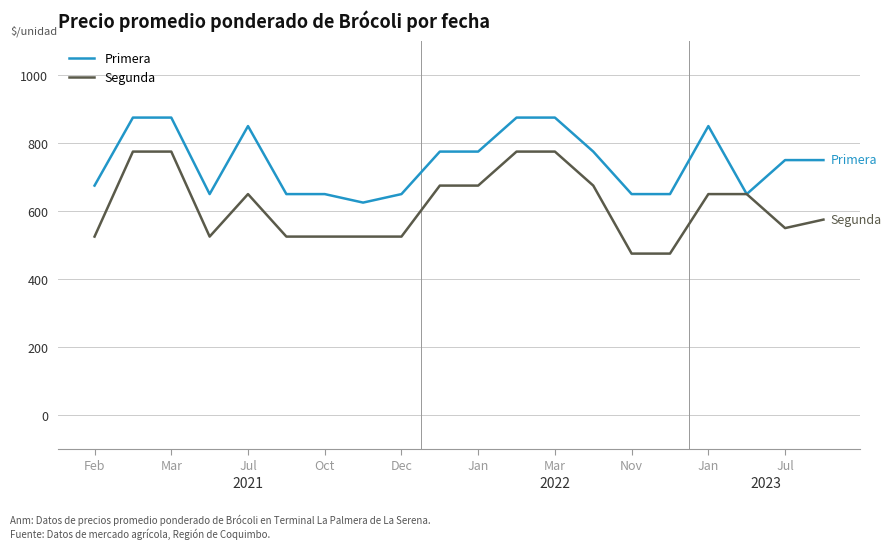

What is the minimum value for Segunda?

475